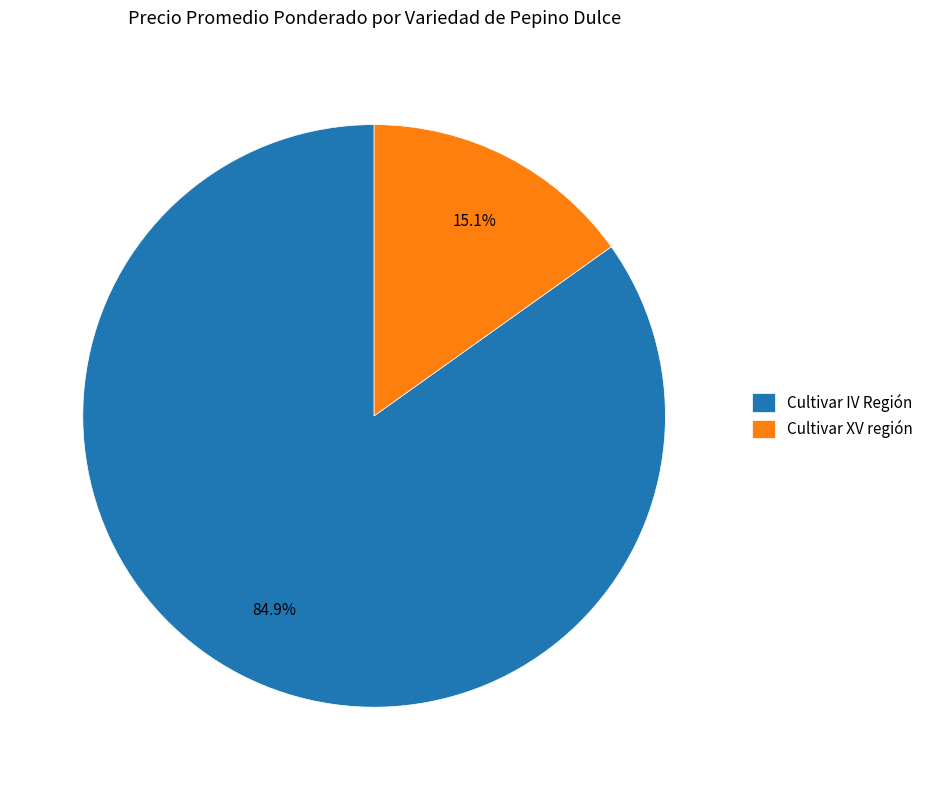

Rank the categories by value from highest to lowest.

Cultivar IV Región, Cultivar XV región